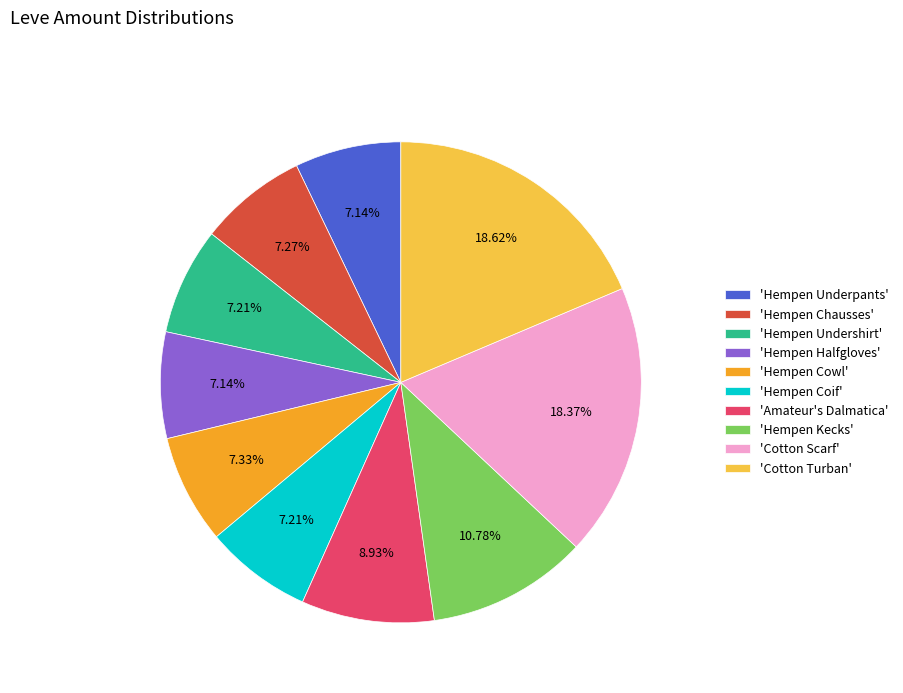

Does 'Hempen Undershirt' represent more than half of the total?

No